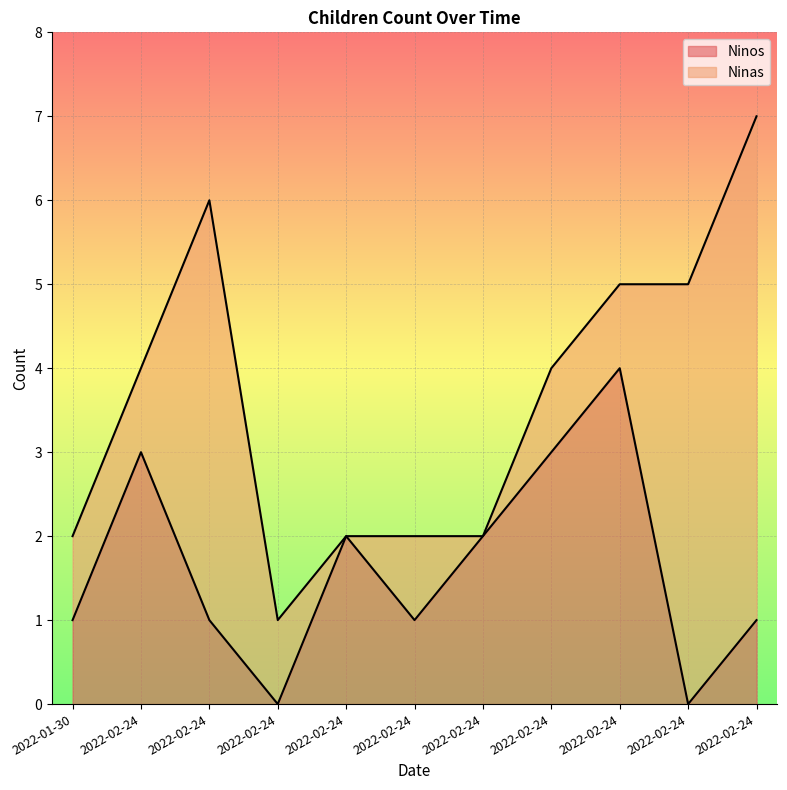

Between 2022-02-24 and 2022-02-24, which is larger?

2022-02-24